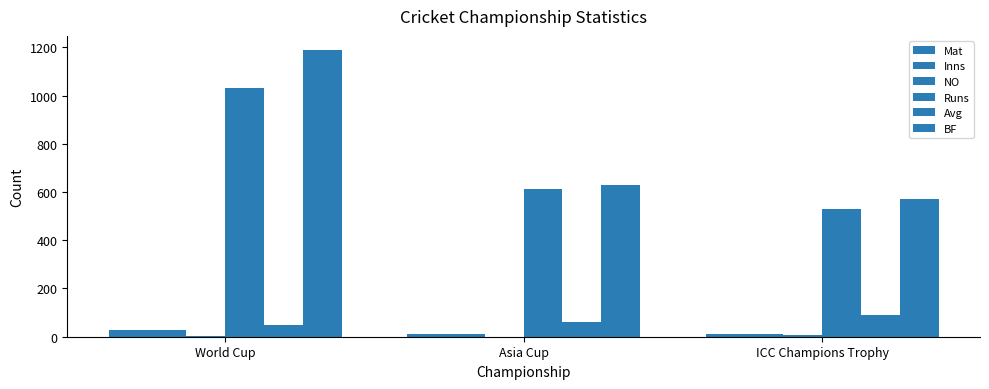

Reading left to right, list all the values displayed in this chart.

Mat: 26.0	11.0	13.0
Inns: 26.0	10.0	12.0
NO: 4.0	0.0	6.0
Runs: 1030.0	613.0	529.0
Avg: 46.8	61.3	88.2
BF: 1188.0	631.0	573.0